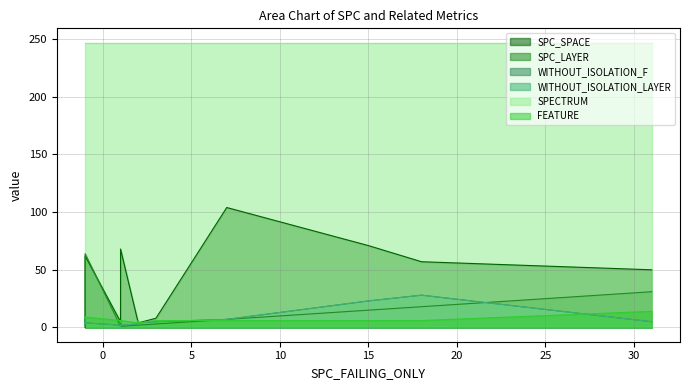

Is it true that FEATURE equals 3 at 1?

False